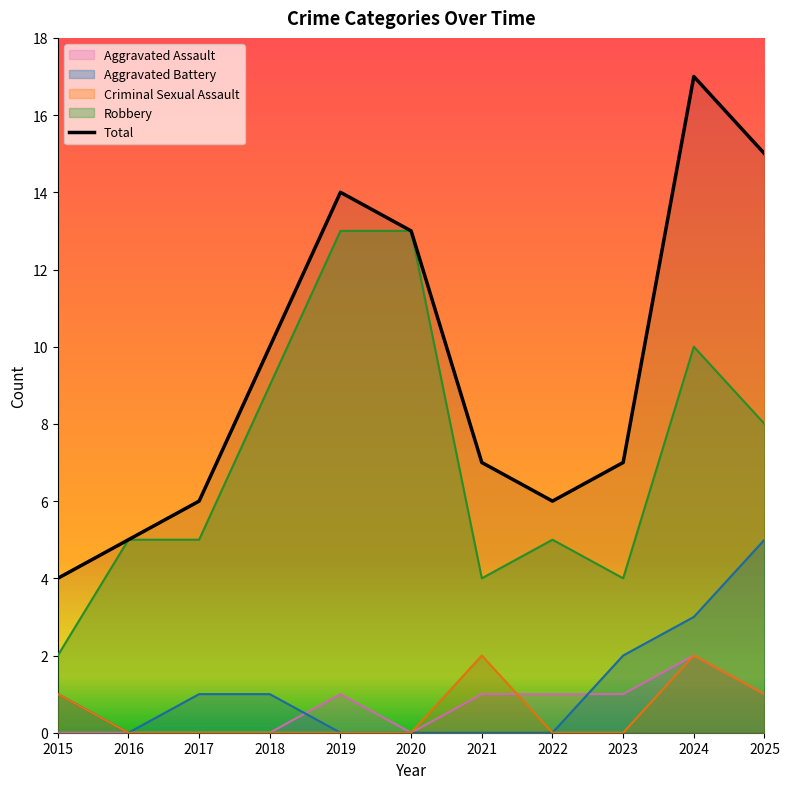

At which category does Total reach its first local valley?

2022